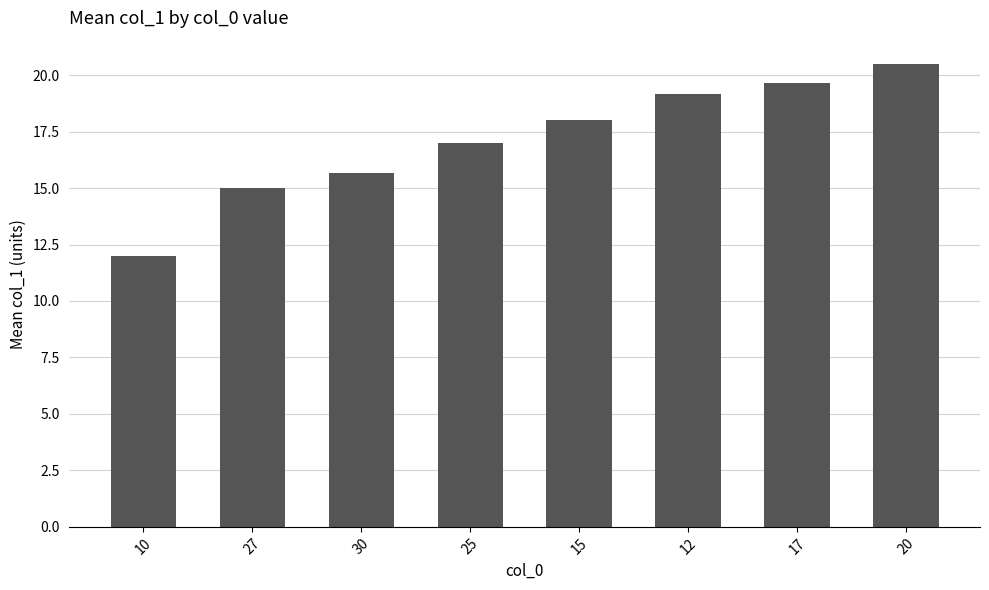

What is the greatest value displayed?

20.5